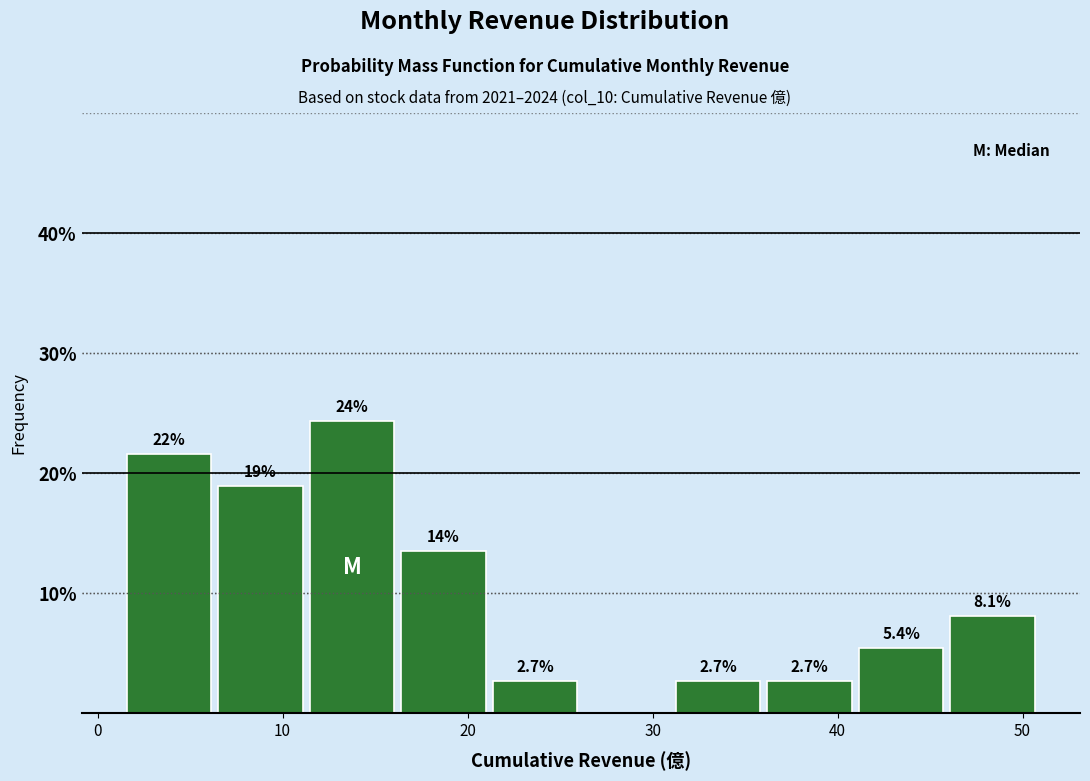

Which range on the x-axis has the tallest bar?

11 to 16